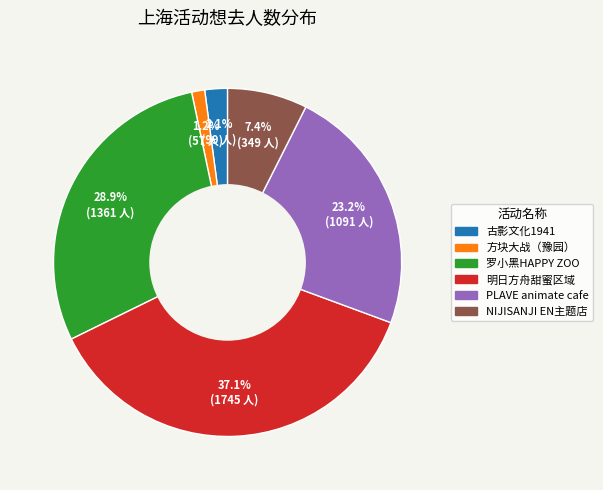

Is there any slice that represents more than half of the pie?

No